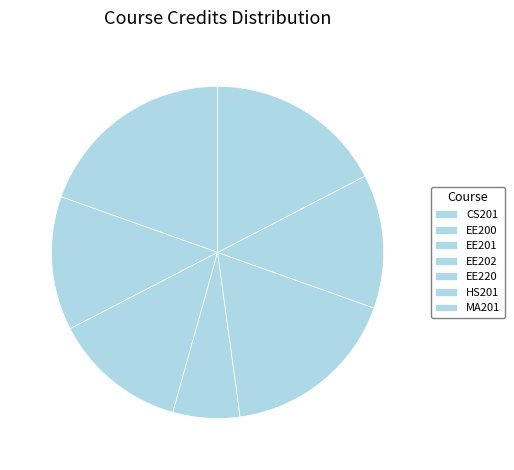

Count the number of slices in the pie.

7